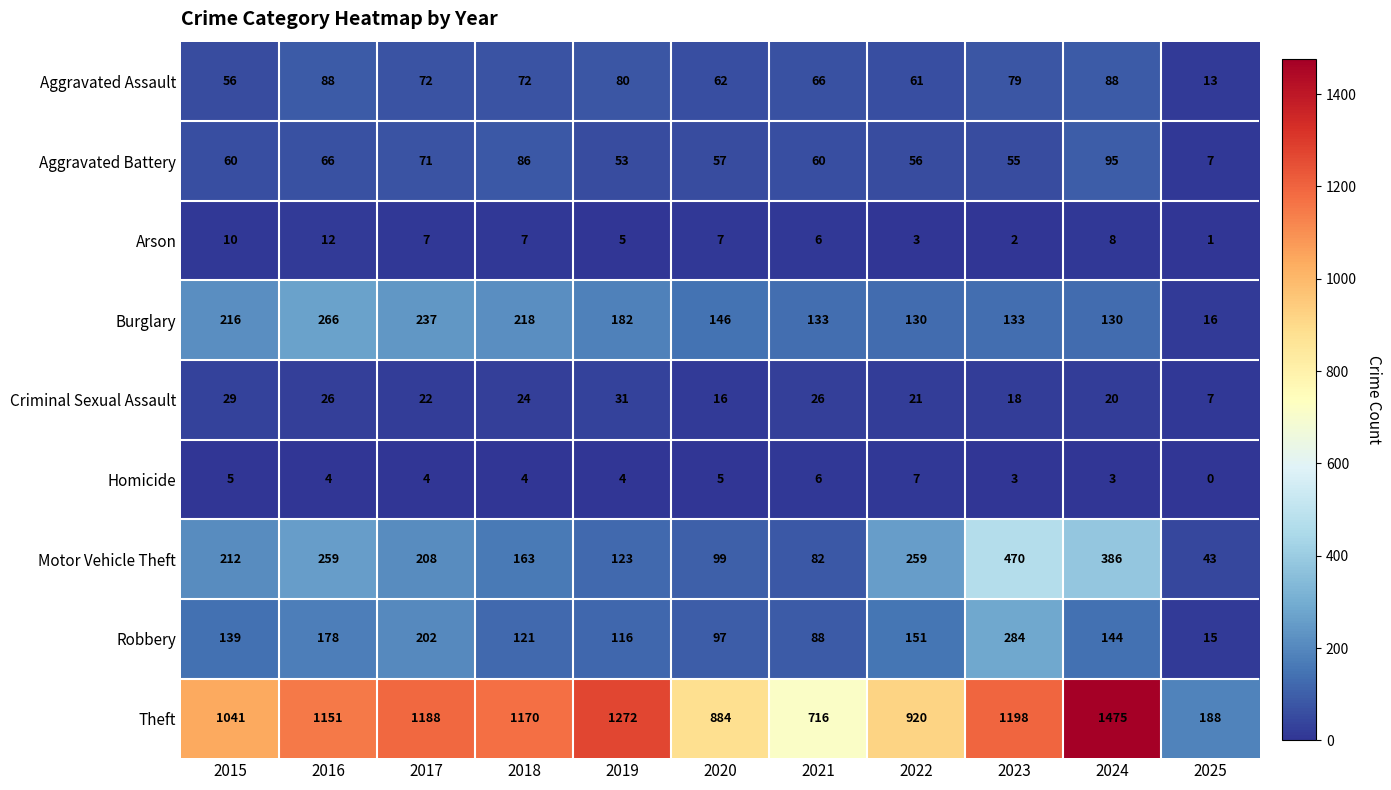

Rank the series by their maximum value, from lowest to highest.

Homicide, Arson, Criminal Sexual Assault, Aggravated Assault, Aggravated Battery, Burglary, Robbery, Motor Vehicle Theft, Theft